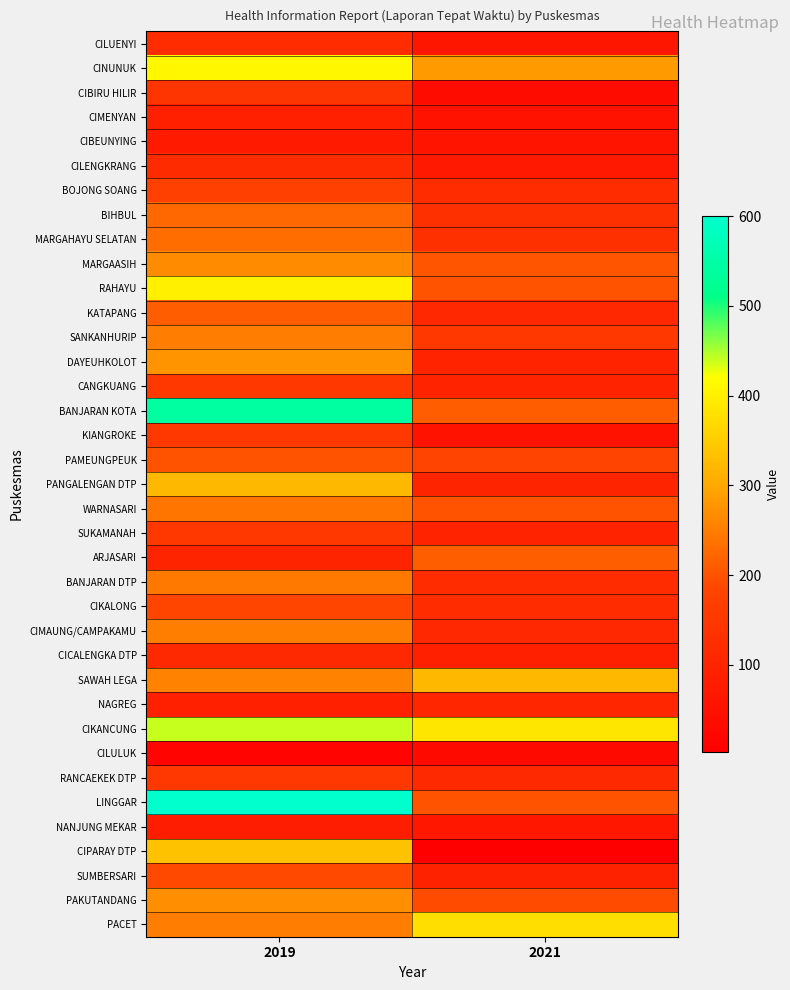

At which category is the sum across all series the highest?

2019